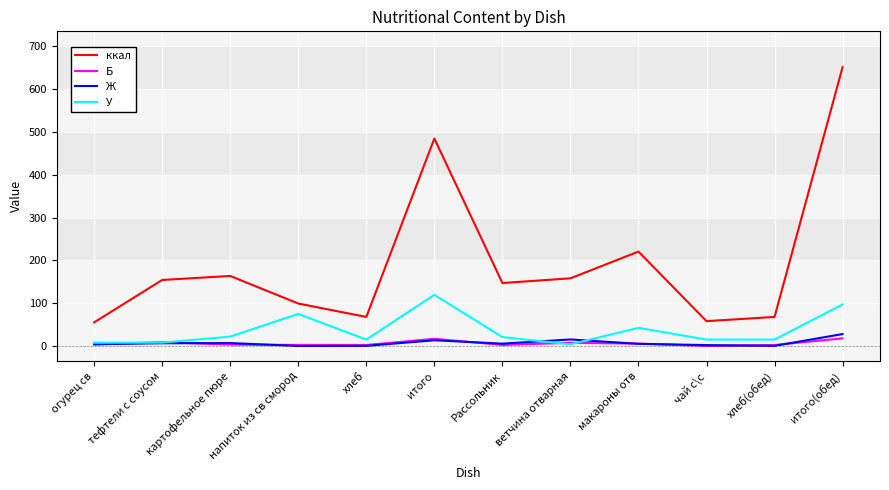

True or false: У has more than 0 interior local peaks.

True